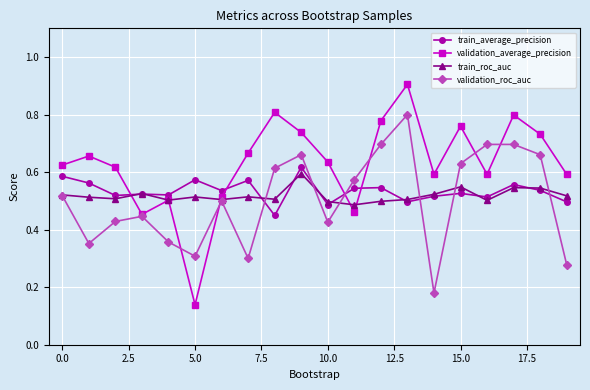

What is the maximum value shown in the chart?

0.9